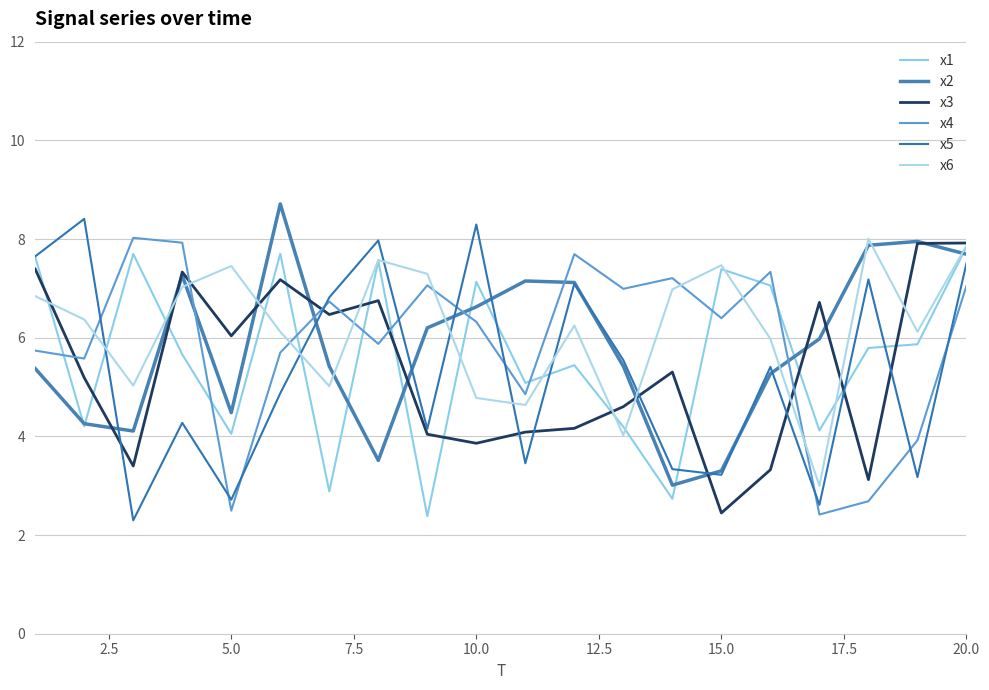

Does the chart display data point markers on the line(s)?

No